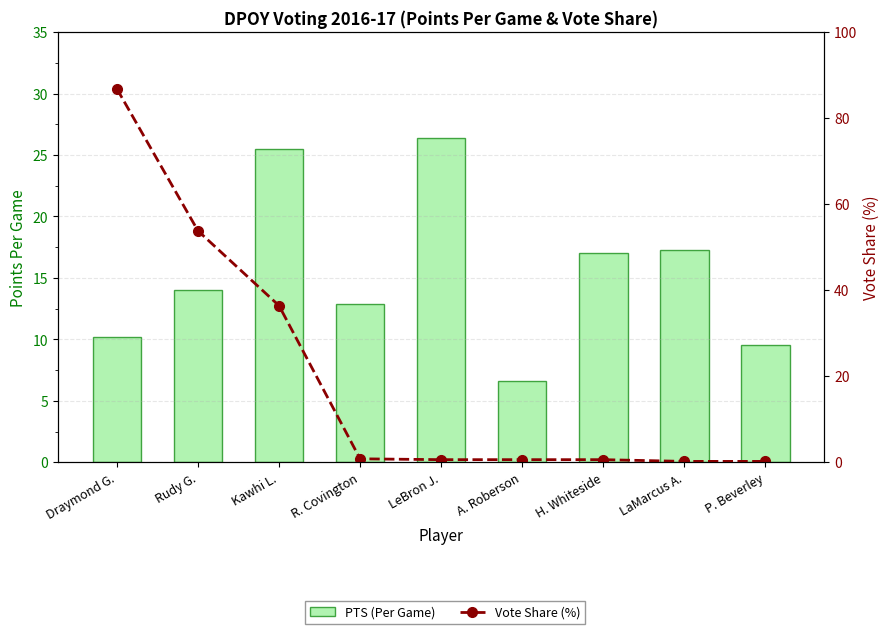

How many data points does each series have?

9